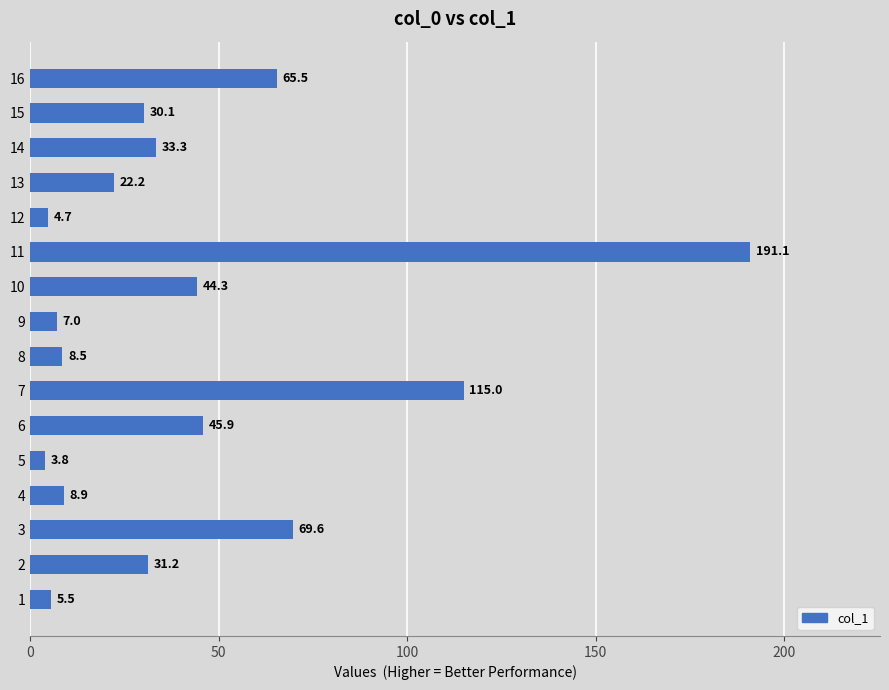

At which category does the chart reach its peak across all series?

11